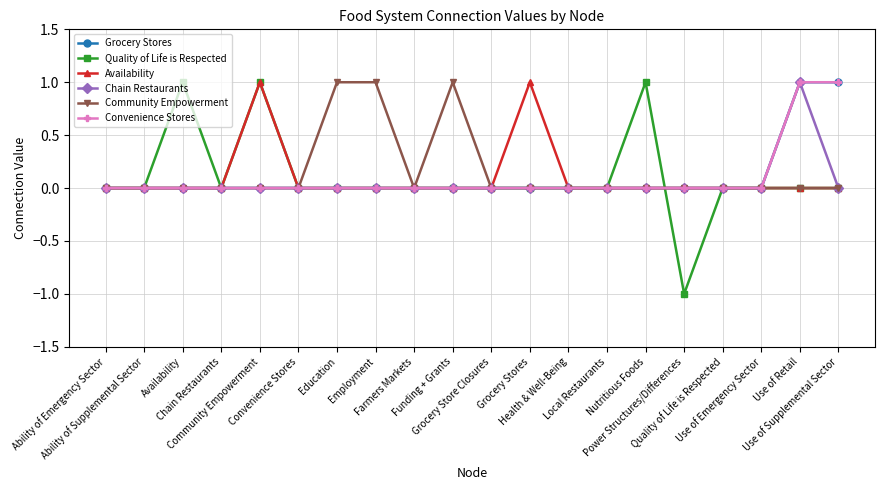

The value of Convenience Stores at Grocery Stores is -1. True or false?

False